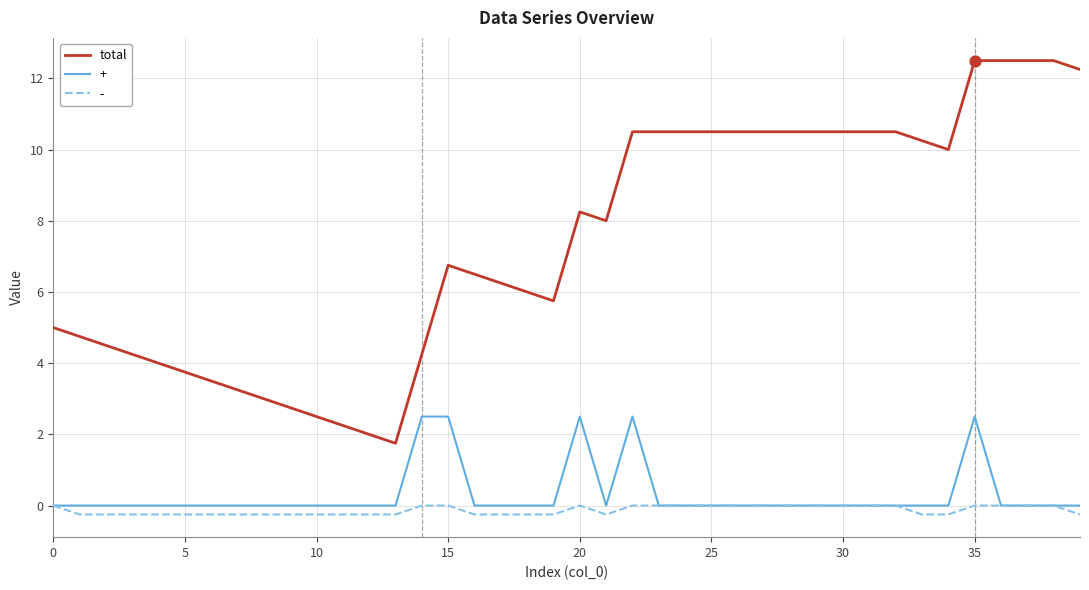

Which series has the widest spread of values?

total